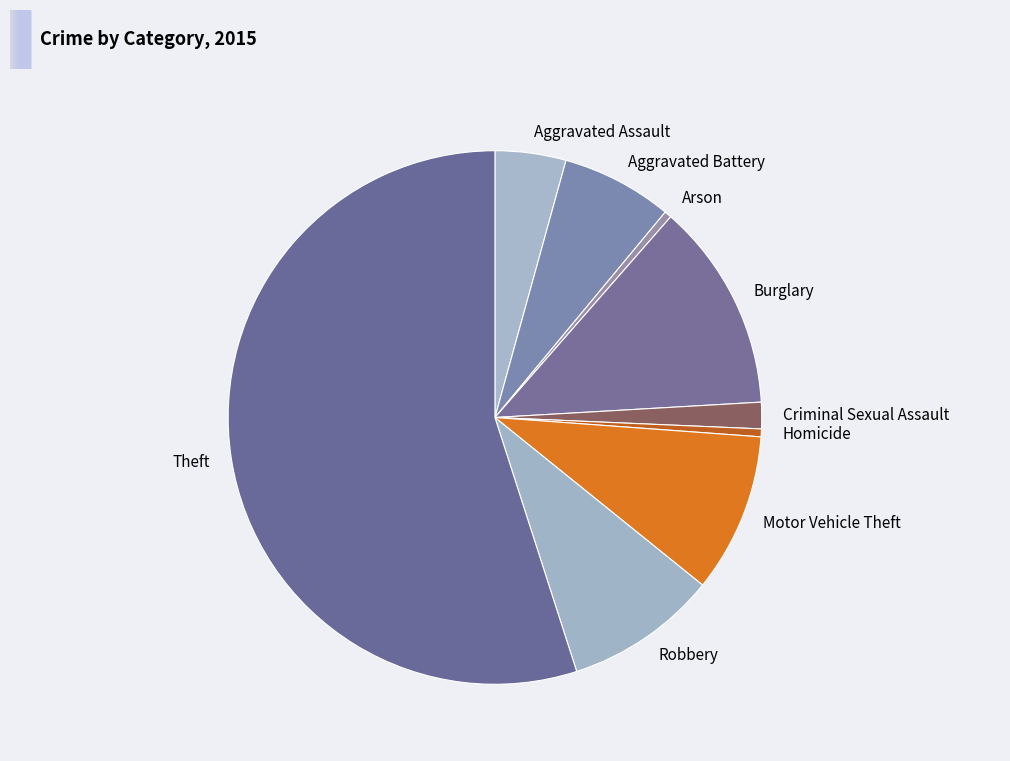

True or false: Burglary accounts for 1% of the total.

False